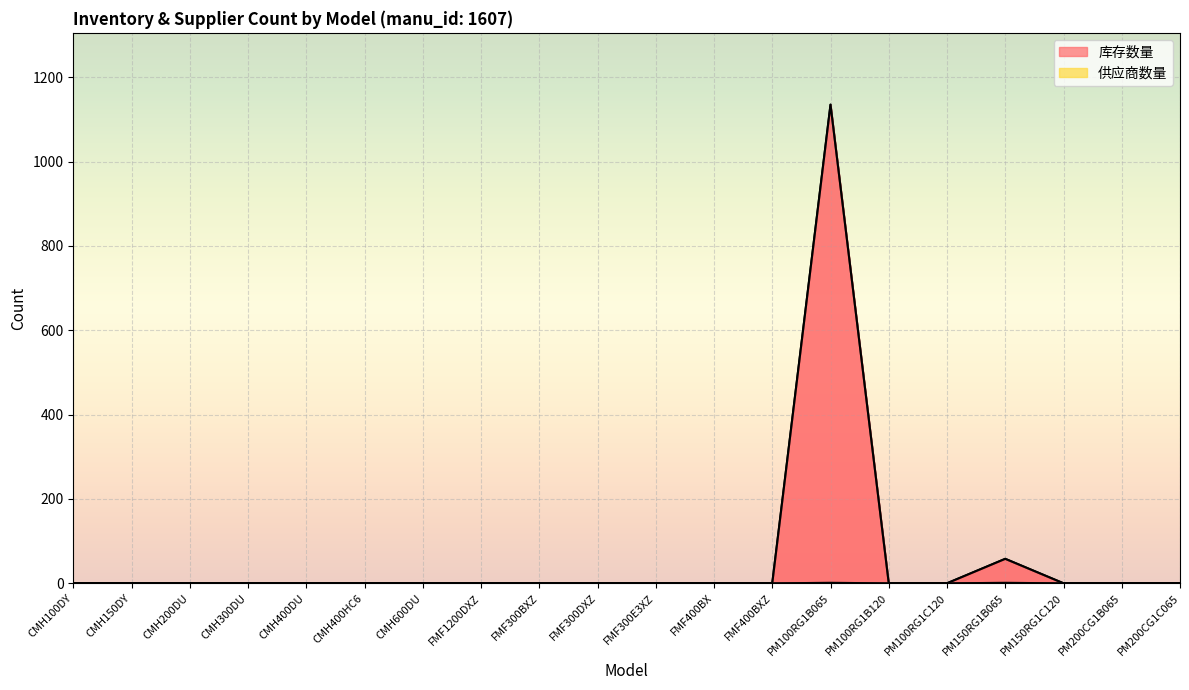

True or false: 库存数量 and 供应商数量 intersect in this chart.

False